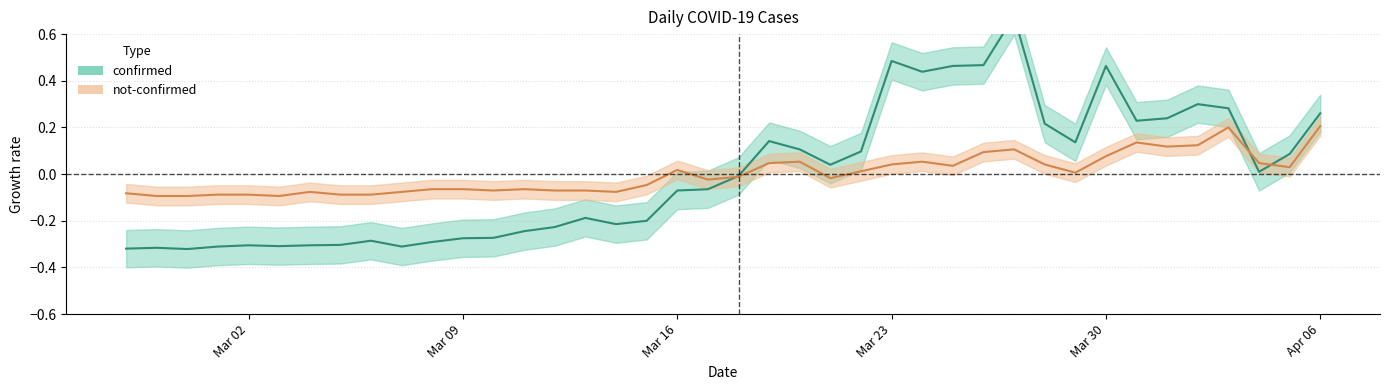

Where is confirmed nearest to the value 0?

2020-03-18